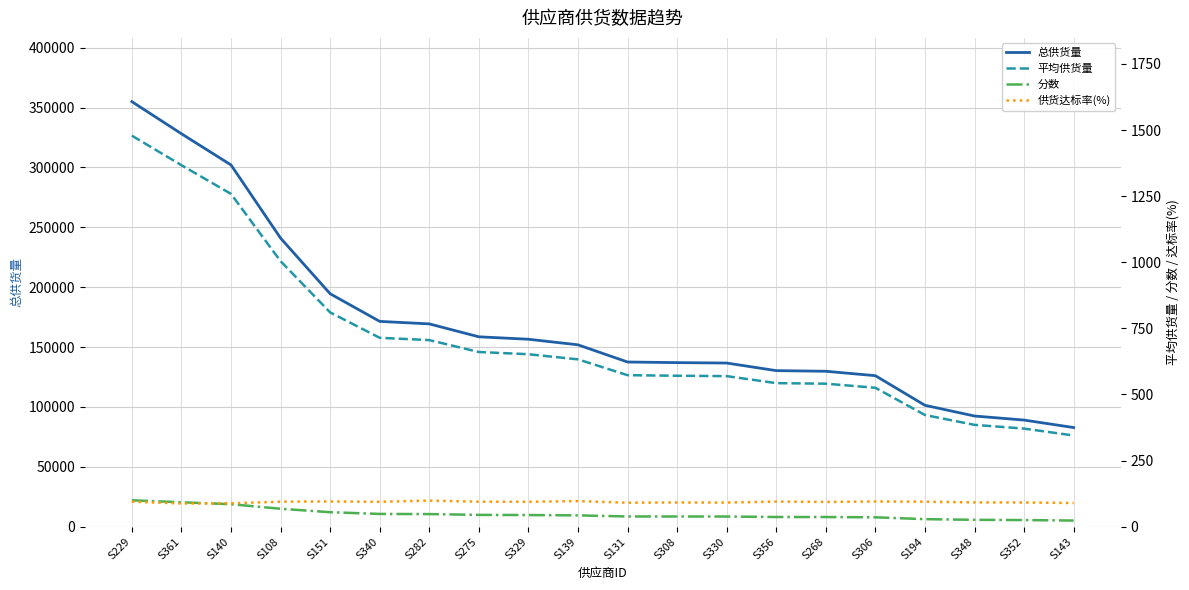

True or false: 平均供货量 has a value of 652.2 at S329.

True